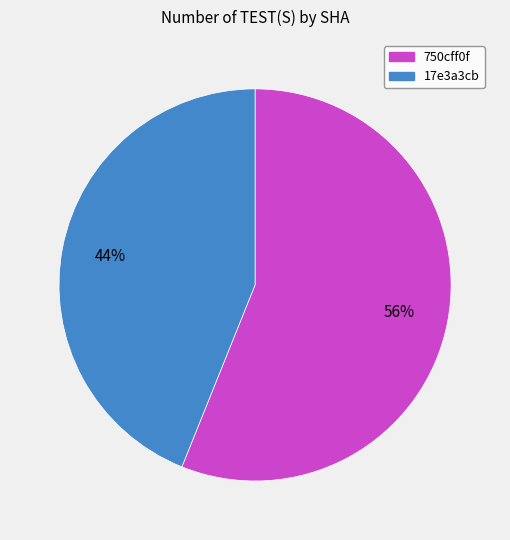

Is 750cff0f the majority of the pie?

Yes